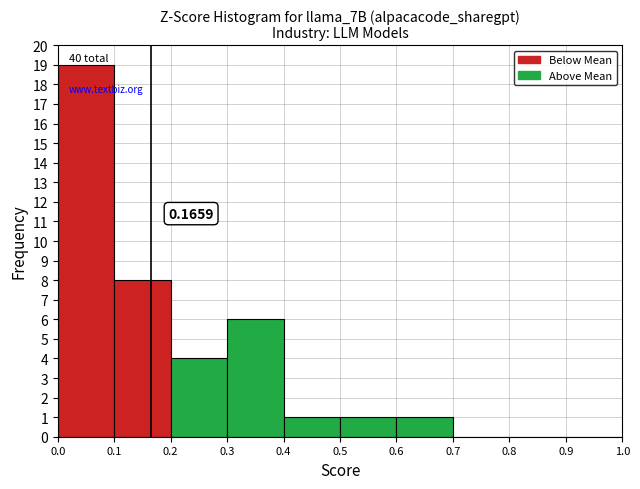

Over which range of the x-axis is the bar tallest?

0.0 to 0.1